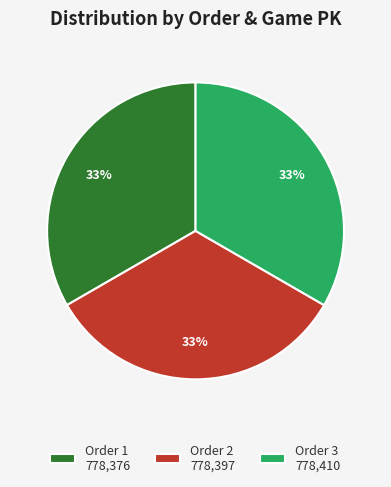

To the nearest percent, what portion does Order 2 778,397 represent?

33%